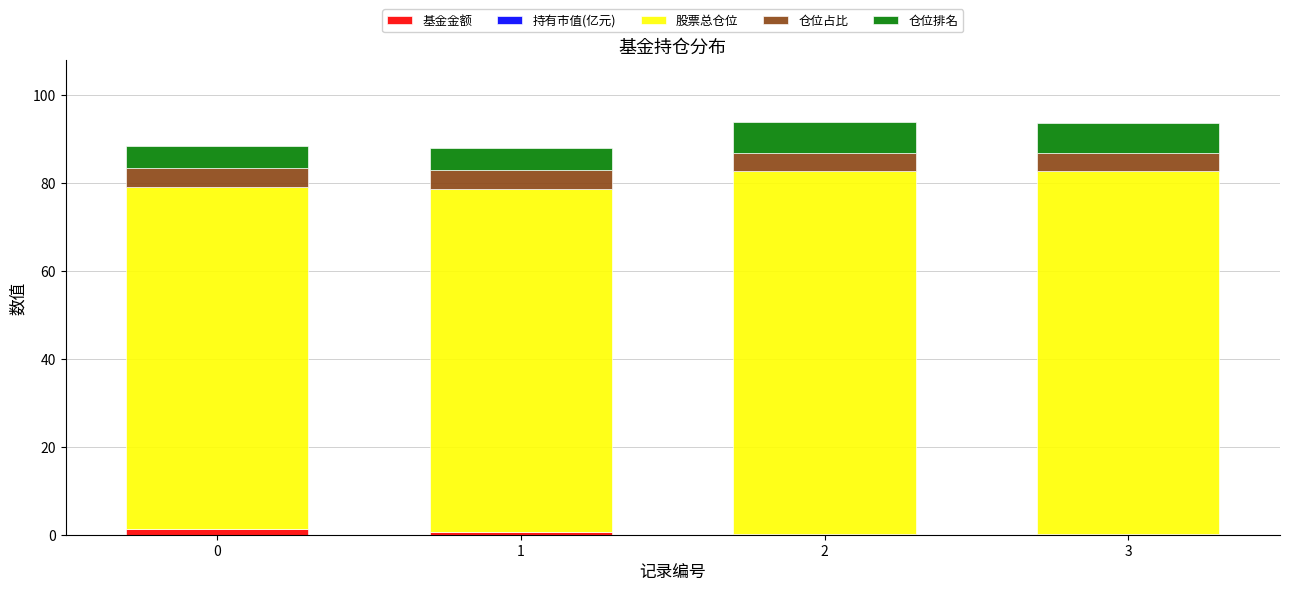

What is the difference between the maximum and minimum values in the 股票总仓位 series?

4.7